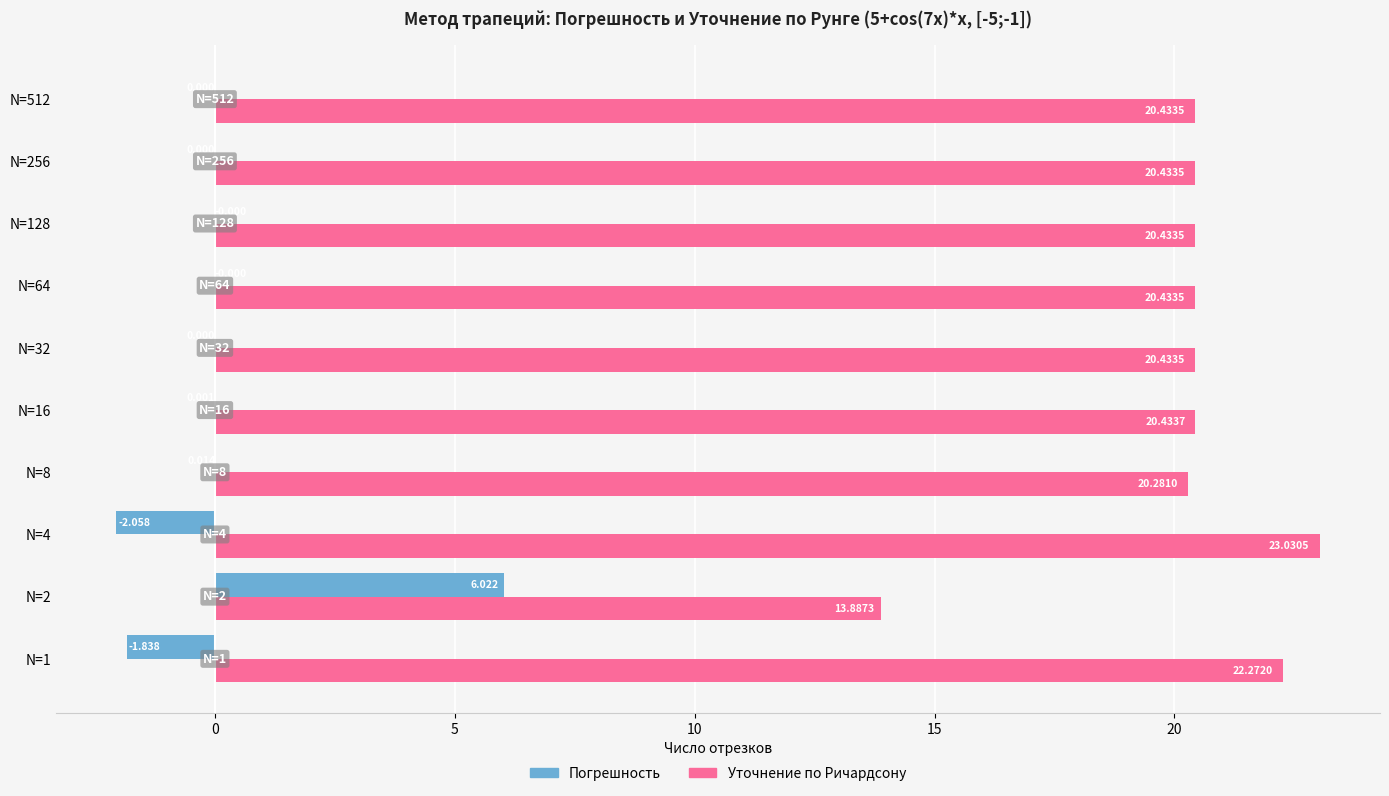

Is the value of Уточнение по Ричардсону at N=64 greater than the value of Погрешность at N=32?

Yes